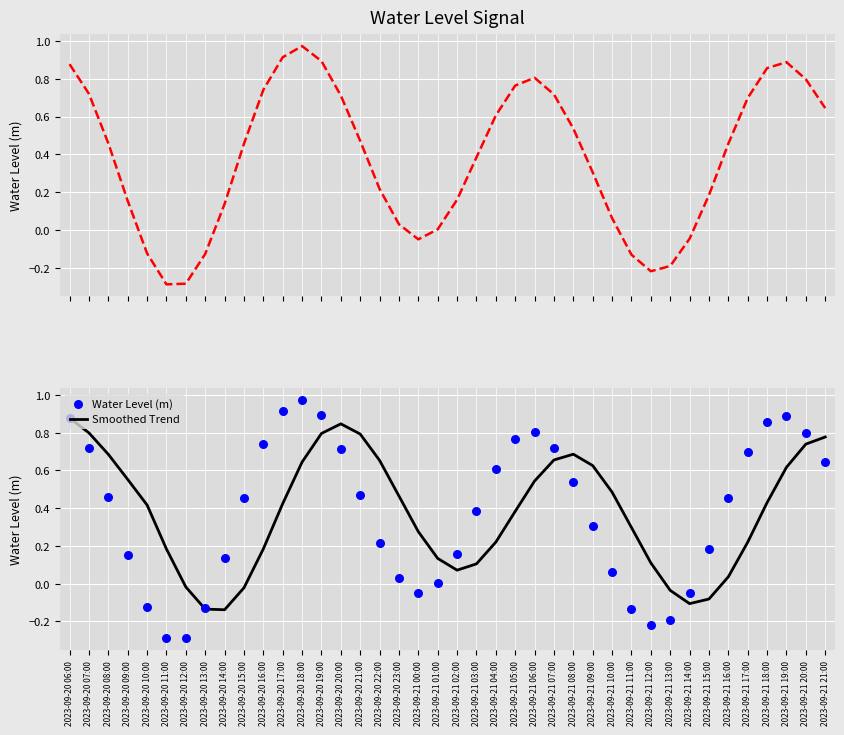

At which category is the sum across all series the highest?

2023-09-20 06:00